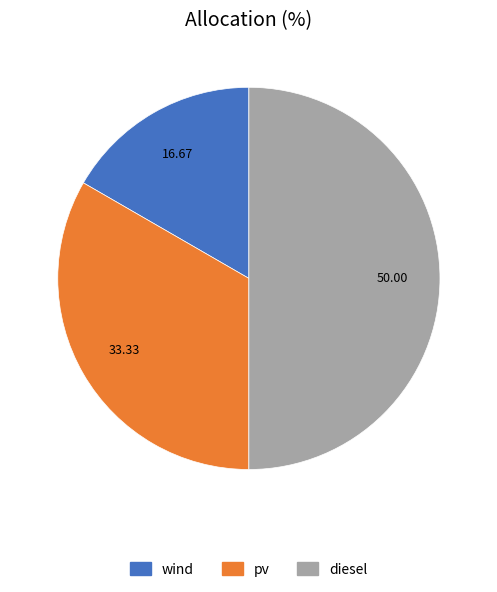

Rank the categories by value from lowest to highest.

wind, pv, diesel